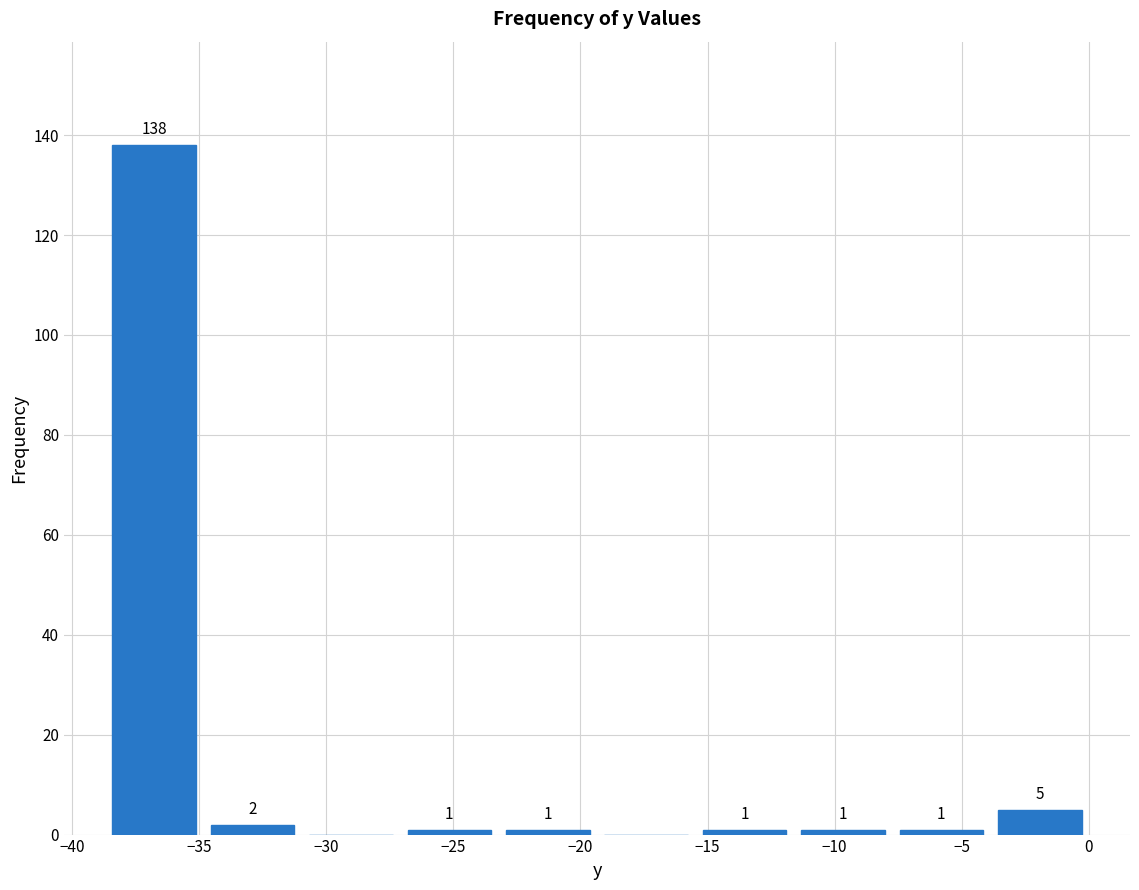

Over which range of the x-axis is the bar tallest?

-38.5 to -35.0